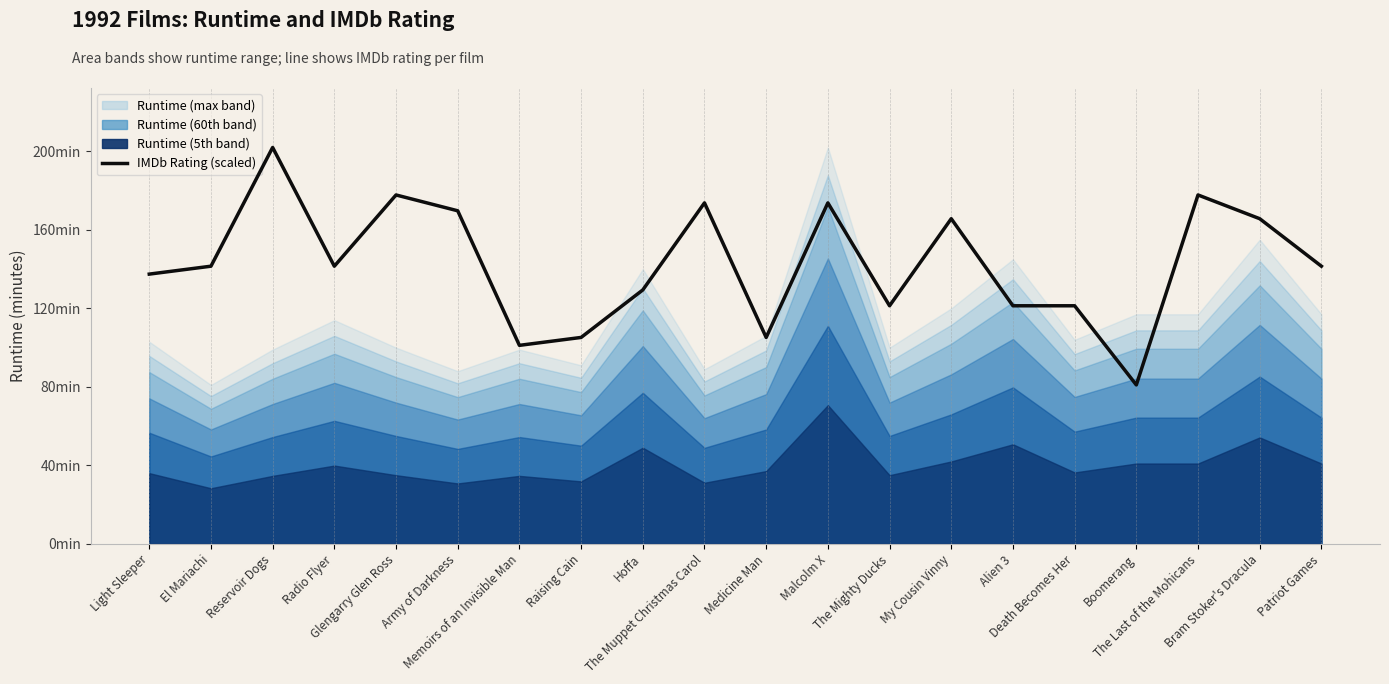

How many lines are shown in the chart?

1